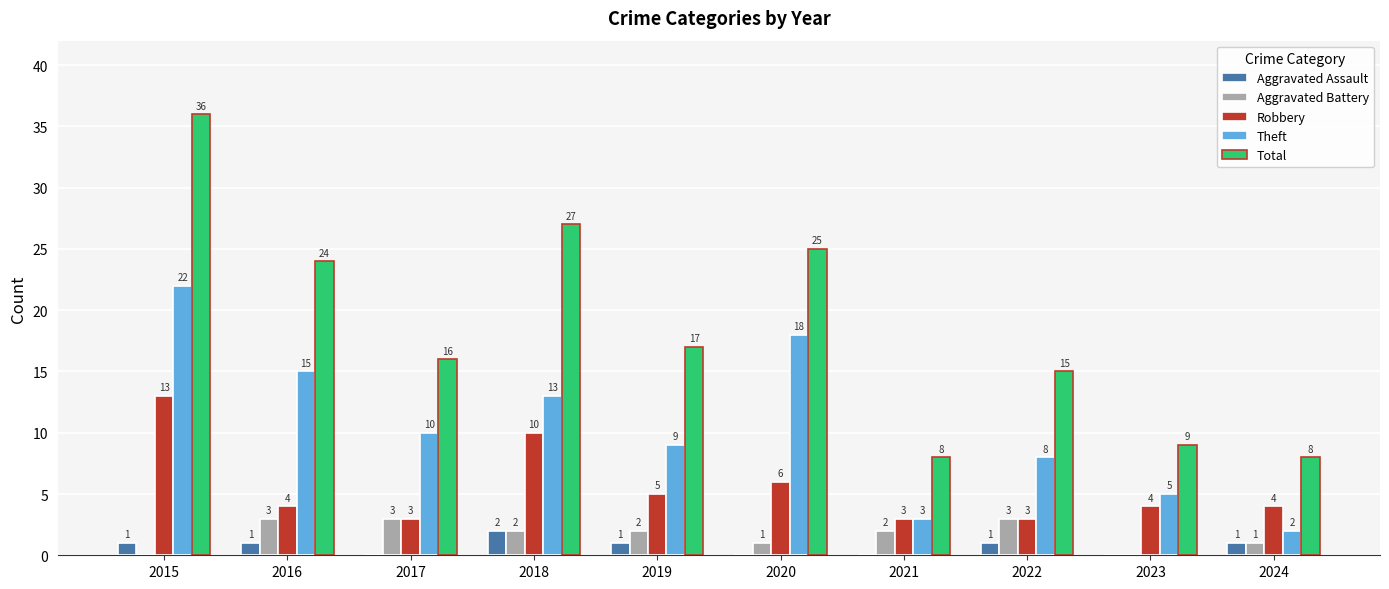

How many data points does each series have?

10